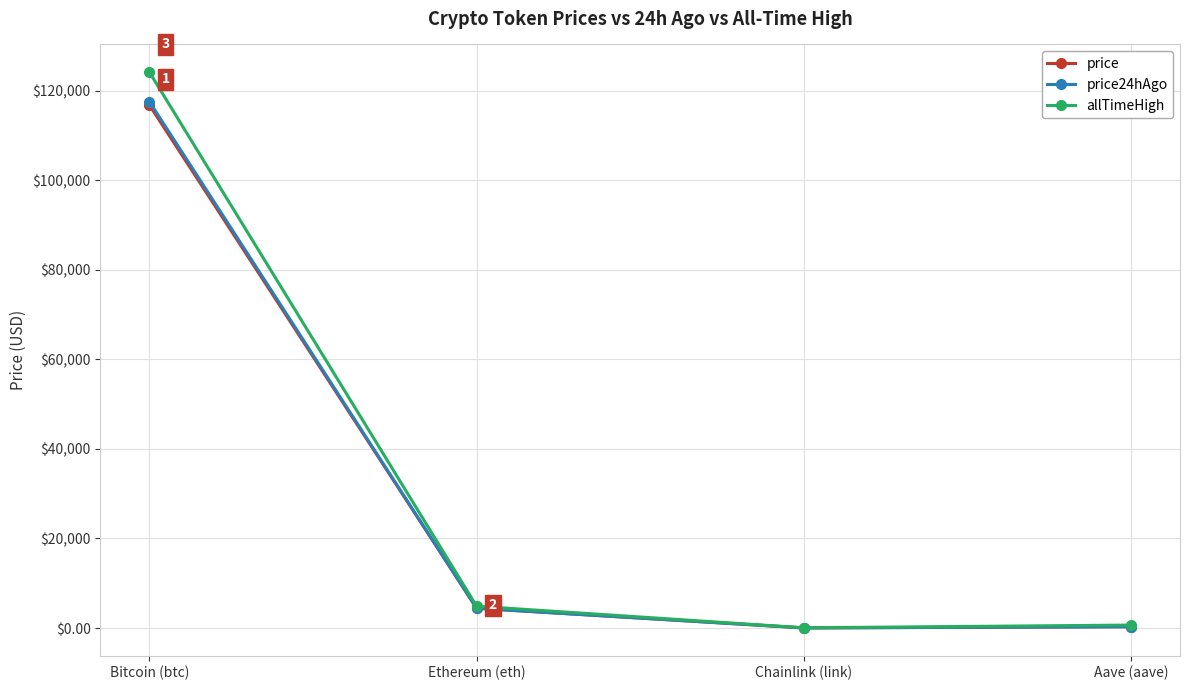

What is the minimum value shown in the chart?

22.5